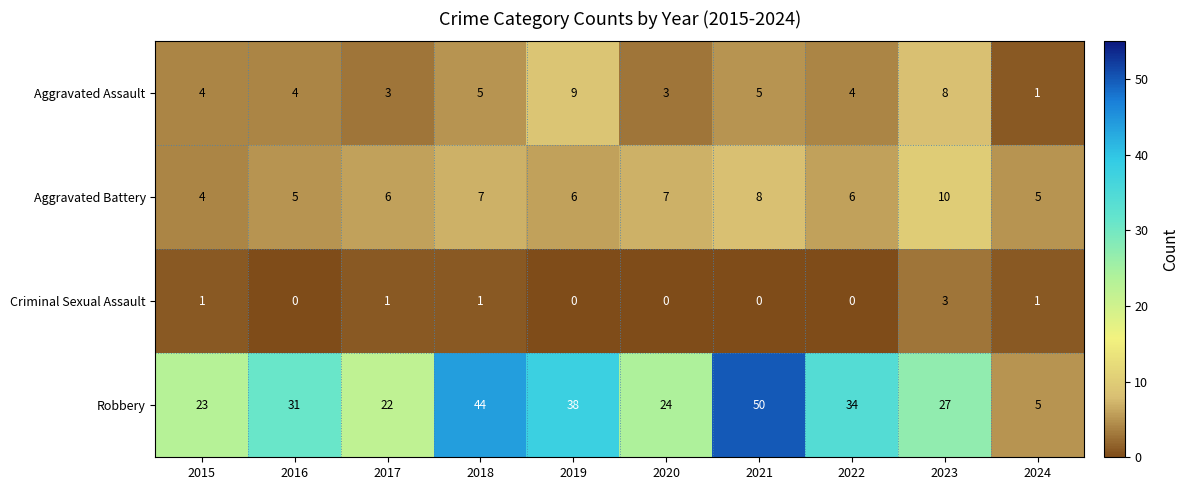

Count the number of data series in this chart.

4